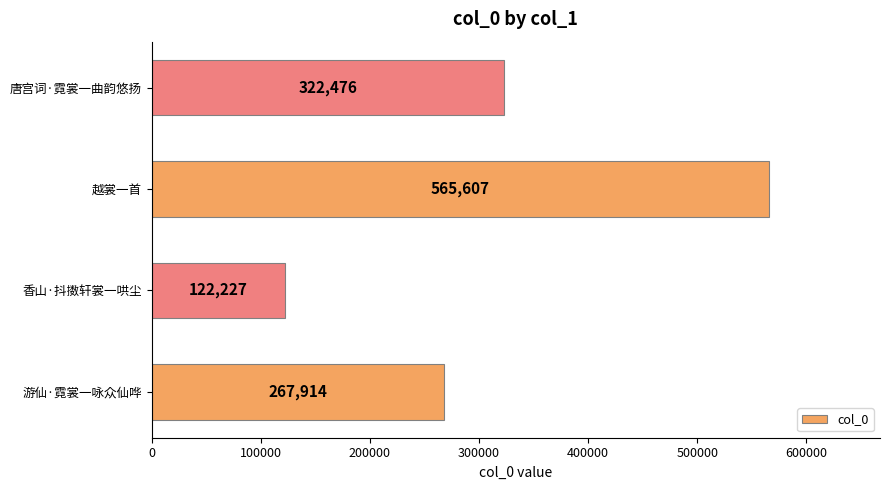

What is the change in value from 游仙·霓裳一咏众仙哗 to 香山·抖擞轩裳一哄尘?

-145687